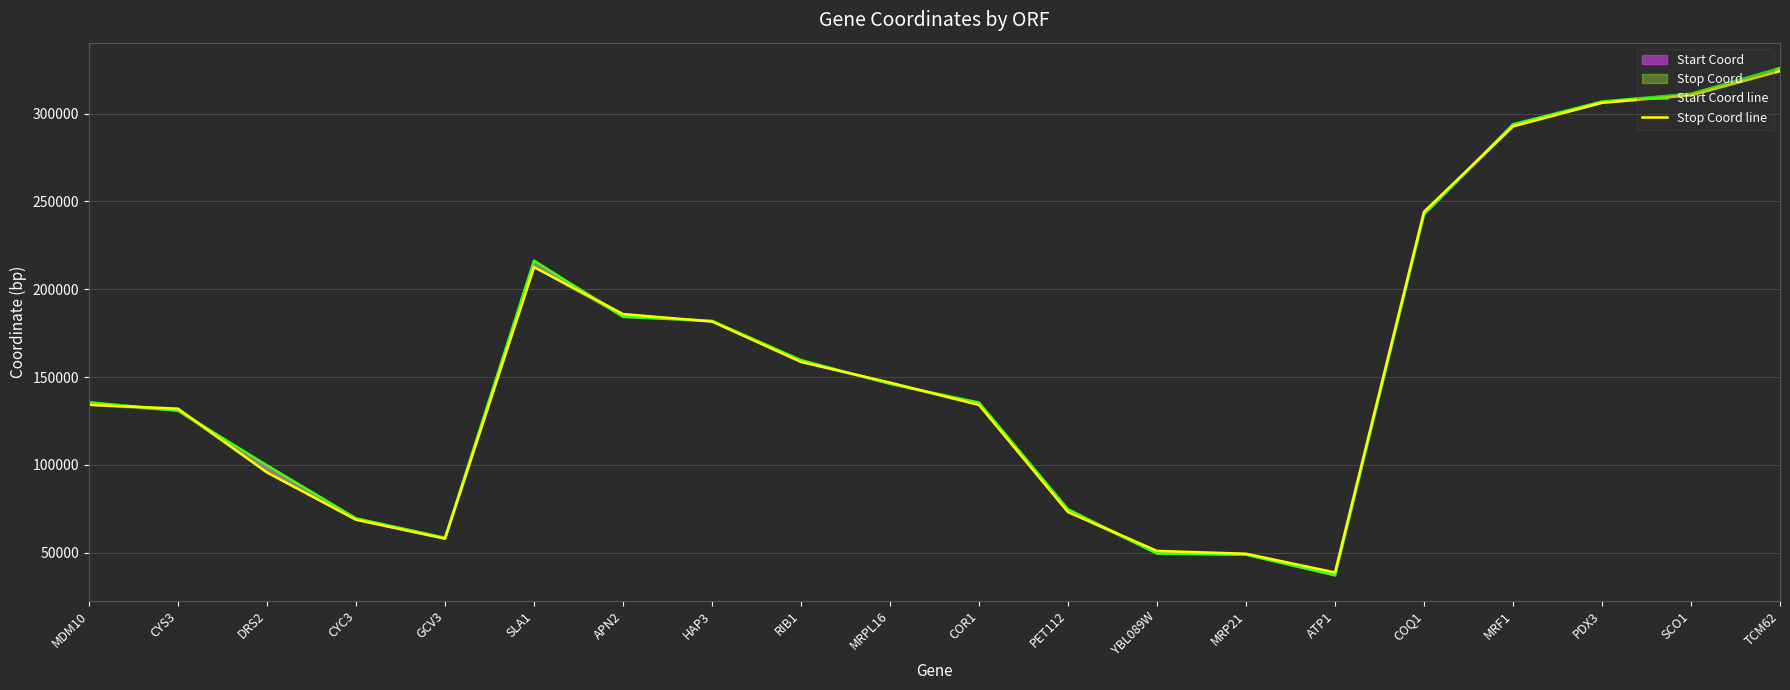

At which category does the chart reach its peak across all series?

TCM62